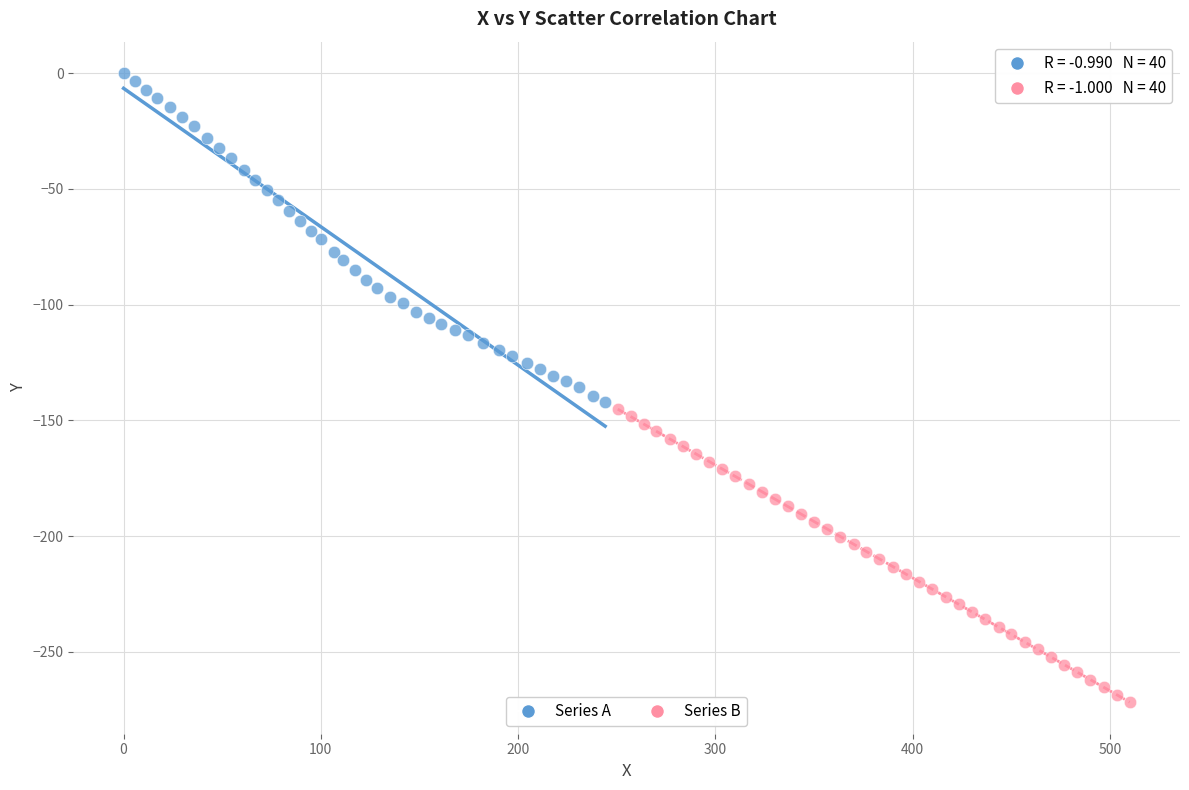

Which series reaches the maximum Y coordinate?

Series A